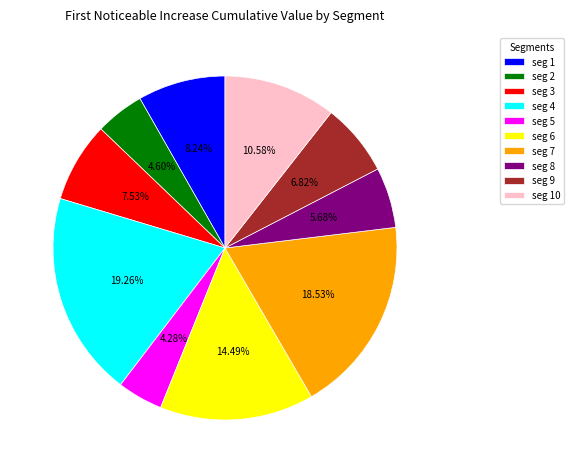

Between seg 9 and seg 3, which is larger?

seg 3